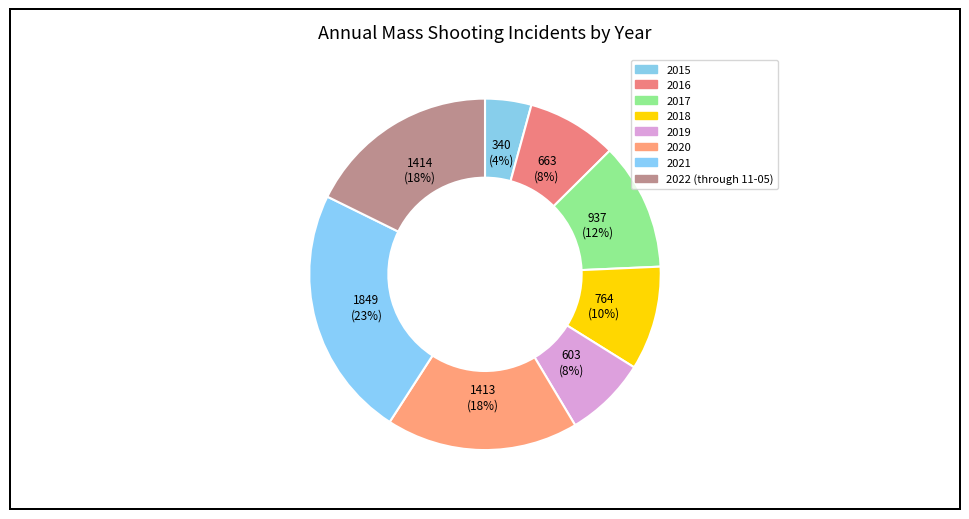

How many segments does this pie chart have?

8